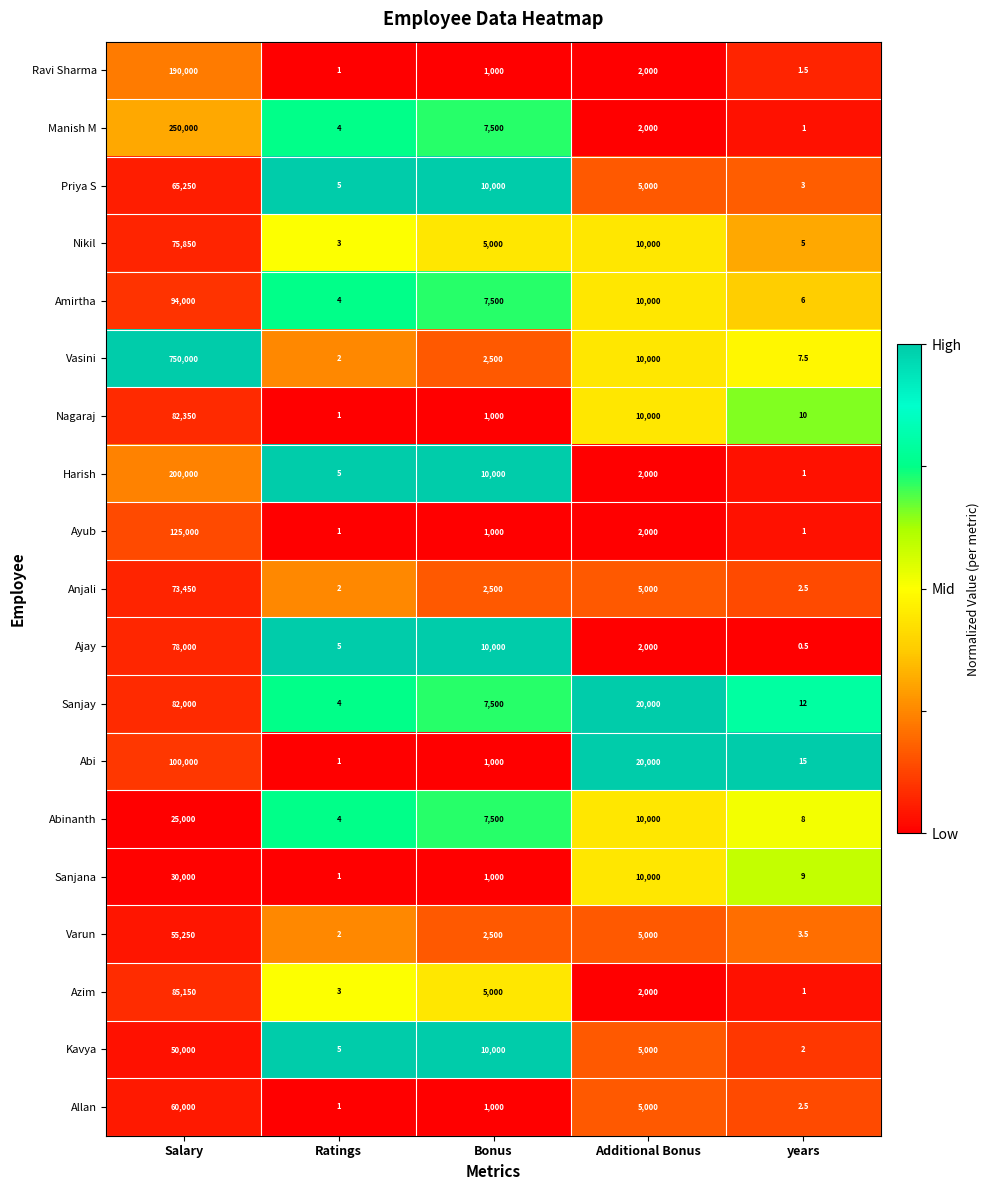

True or false: Amirtha has a value of 6.0 at years.

True